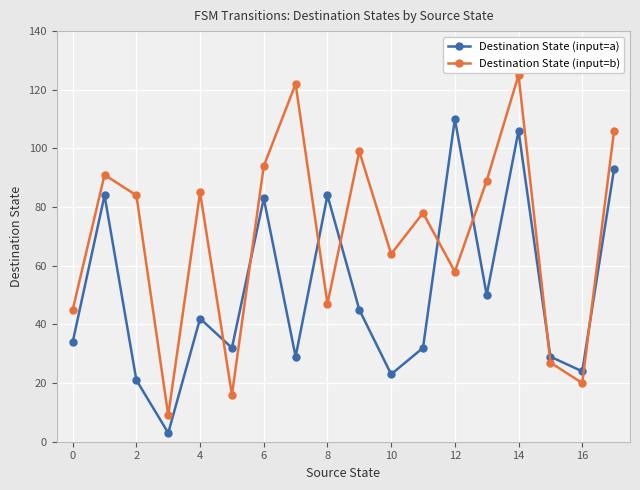

What is the minimum value shown in the chart?

3